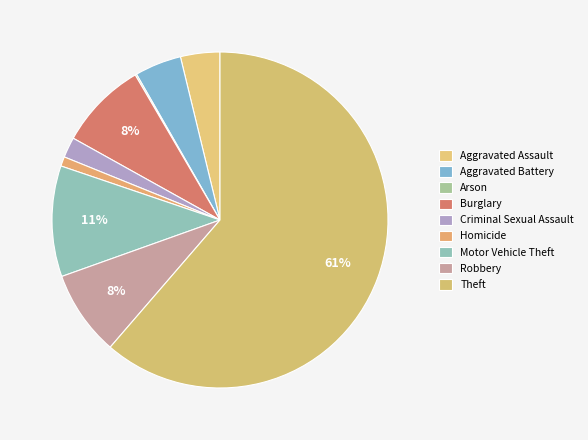

True or false: Robbery accounts for 1% of the total.

False